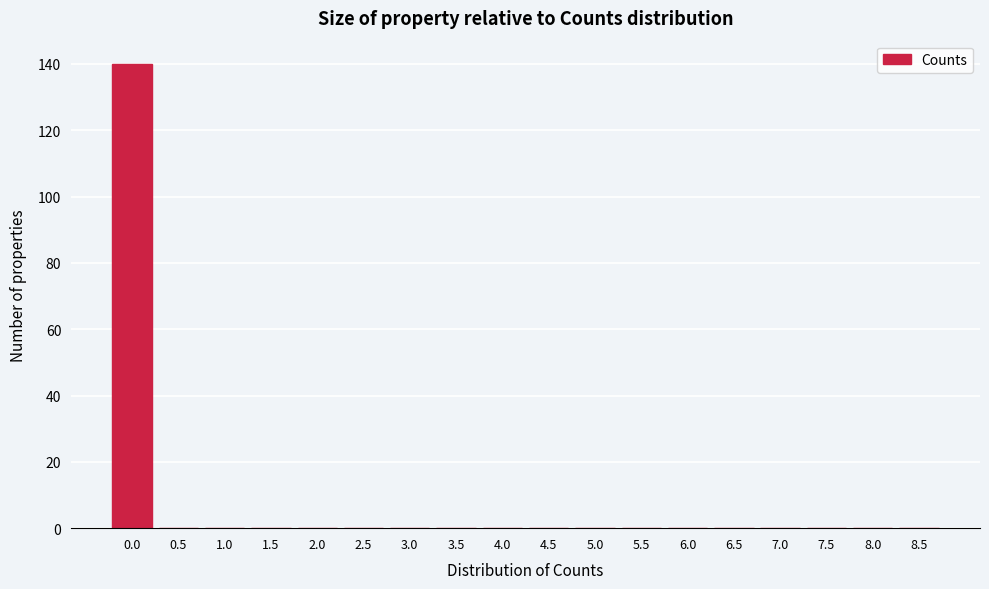

Reading left to right, list all the values displayed in this chart.

0.0=140	0.5=0	1.0=0	1.5=0	2.0=0	2.5=0	3.0=0	3.5=0	4.0=0	4.5=0	5.0=0	5.5=0	6.0=0	6.5=0	7.0=0	7.5=0	8.0=0	8.5=0